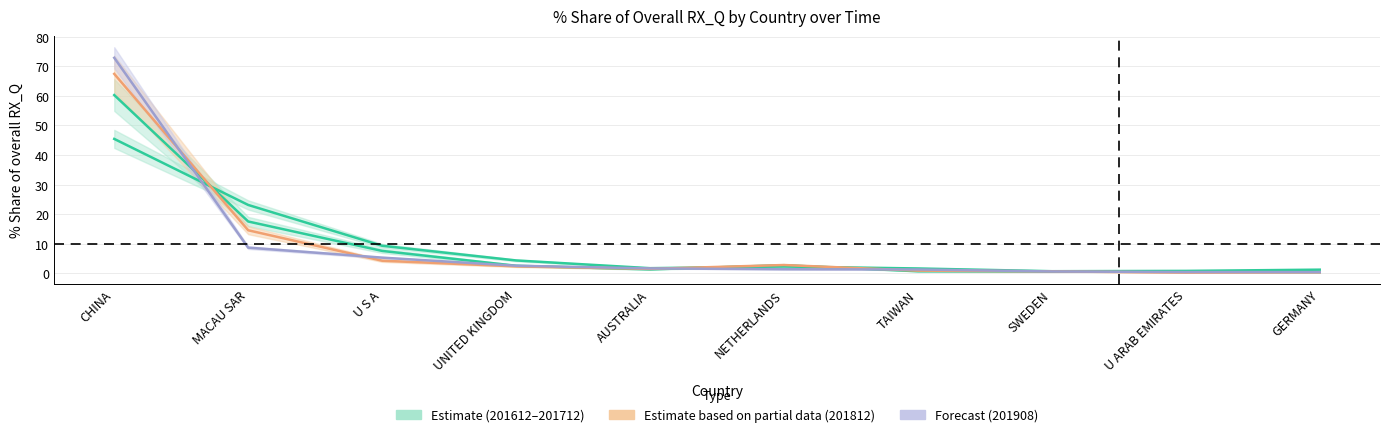

List the series in order of their peak value, highest first.

201908_pct, 201812_pct, 201712_pct, 201612_pct